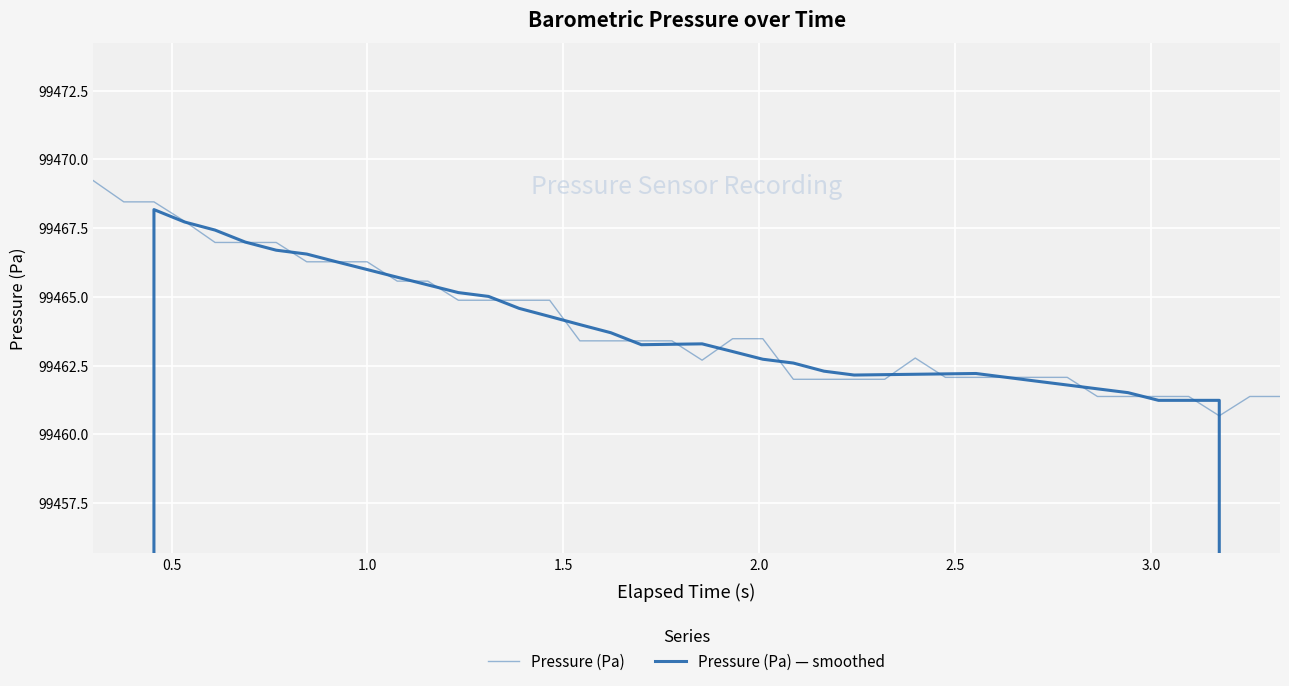

Which series has the largest total across all categories?

Pressure (Pa)